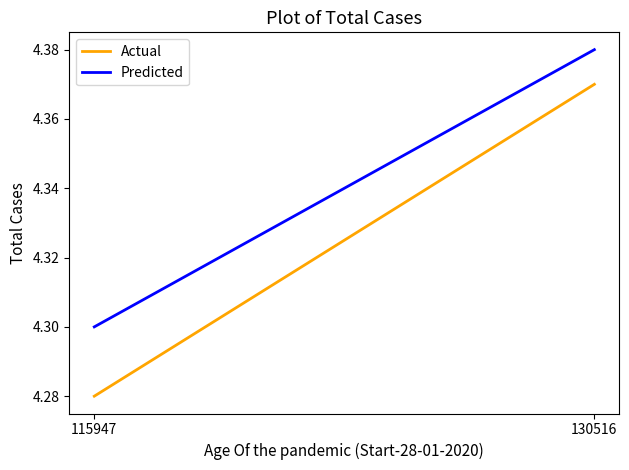

Which series has the widest spread of values?

Actual